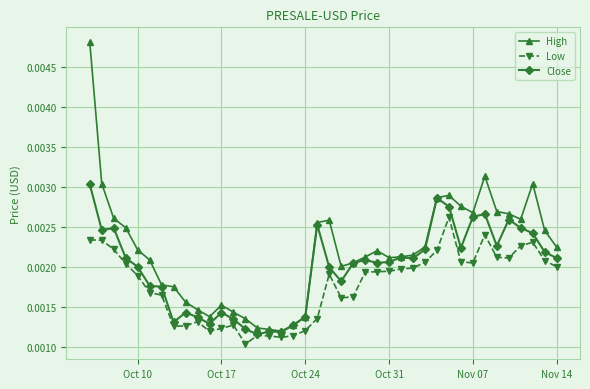

List the series in order of their peak value, lowest first.

Low, Close, High